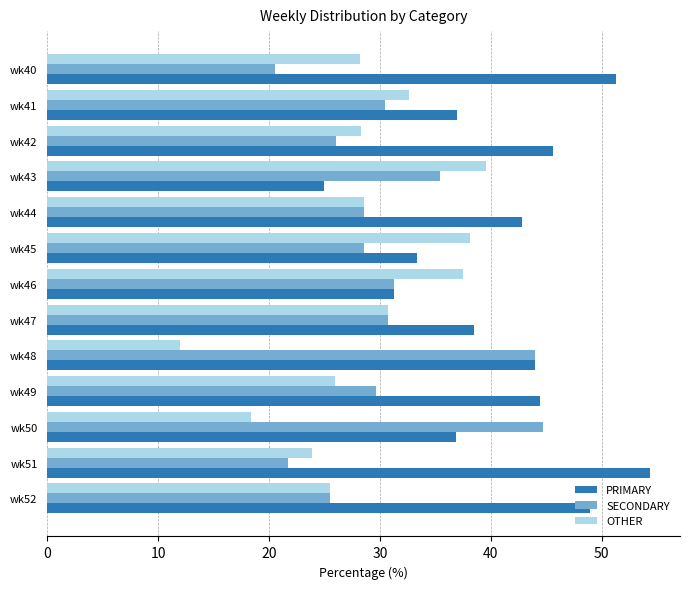

List the series in order of their peak value, highest first.

PRIMARY, SECONDARY, OTHER